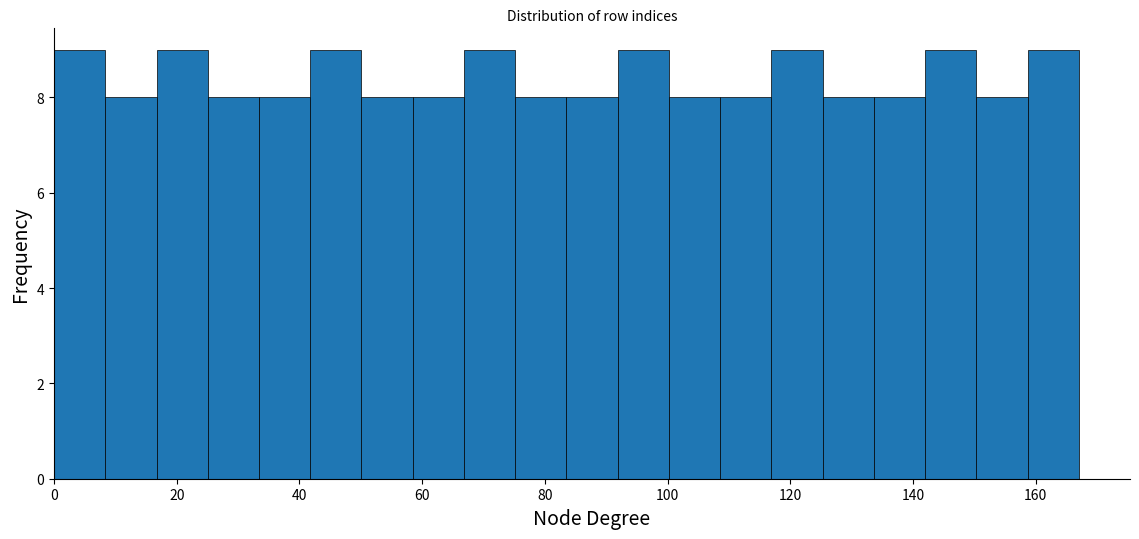

Reading left to right, list every bar in this chart as the range it spans on the x-axis followed by its height. Neither the bar edges nor the heights are printed on the chart, so give them approximately, as read against the axes.

0 to 8: 9
8 to 16: 8
16 to 26: 9
26 to 34: 8
34 to 42: 8
42 to 50: 9
50 to 58: 8
58 to 66: 8
66 to 76: 9
76 to 84: 8
84 to 92: 8
92 to 100: 9
100 to 108: 8
108 to 116: 8
116 to 126: 9
126 to 134: 8
134 to 142: 8
142 to 150: 9
150 to 158: 8
158 to 168: 9